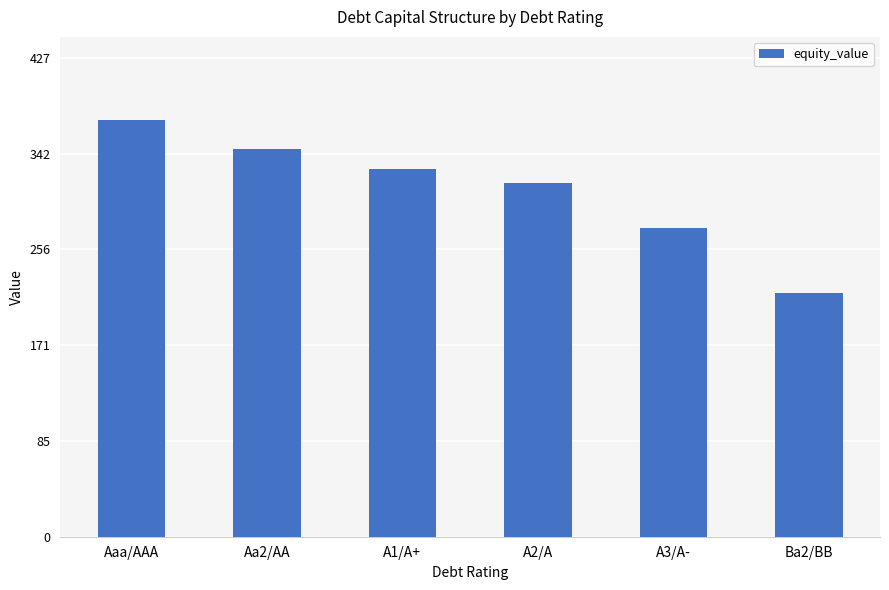

Rank the categories by value from highest to lowest.

Aaa/AAA, Aa2/AA, A1/A+, A2/A, A3/A-, Ba2/BB